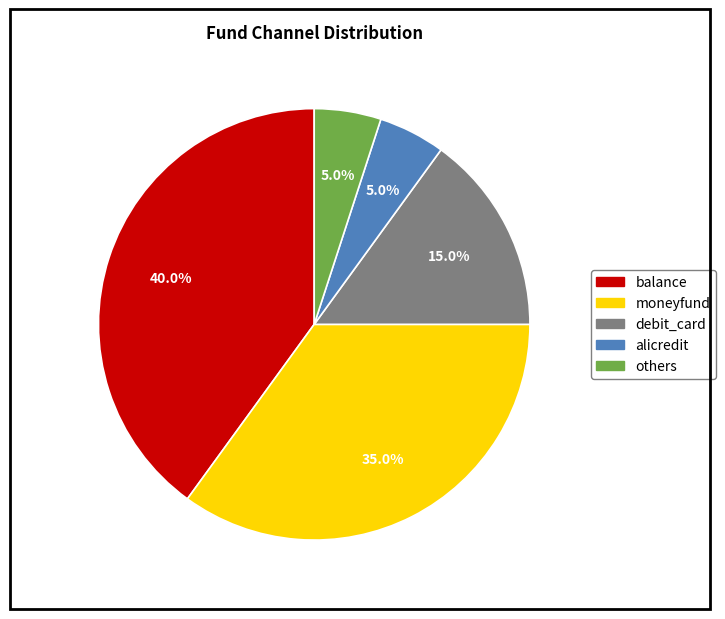

What is the ratio of the value at balance to the value at debit_card?

2.7